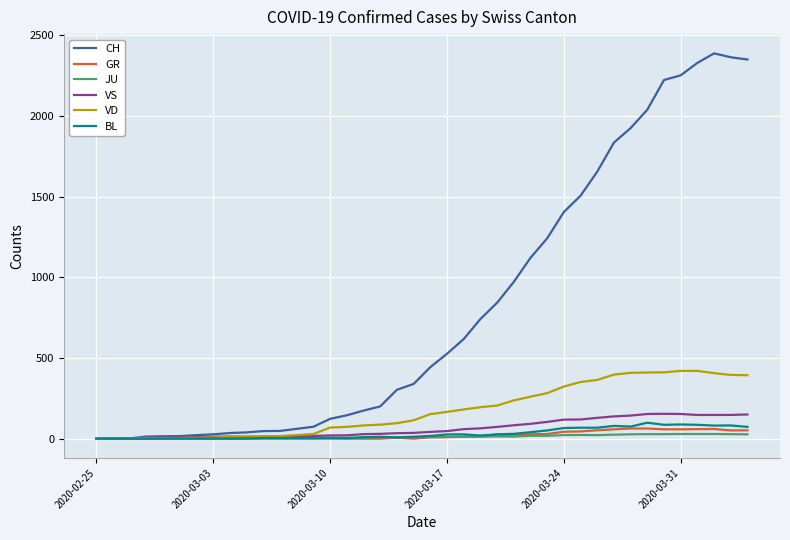

What is the highest value of the VS series?

154